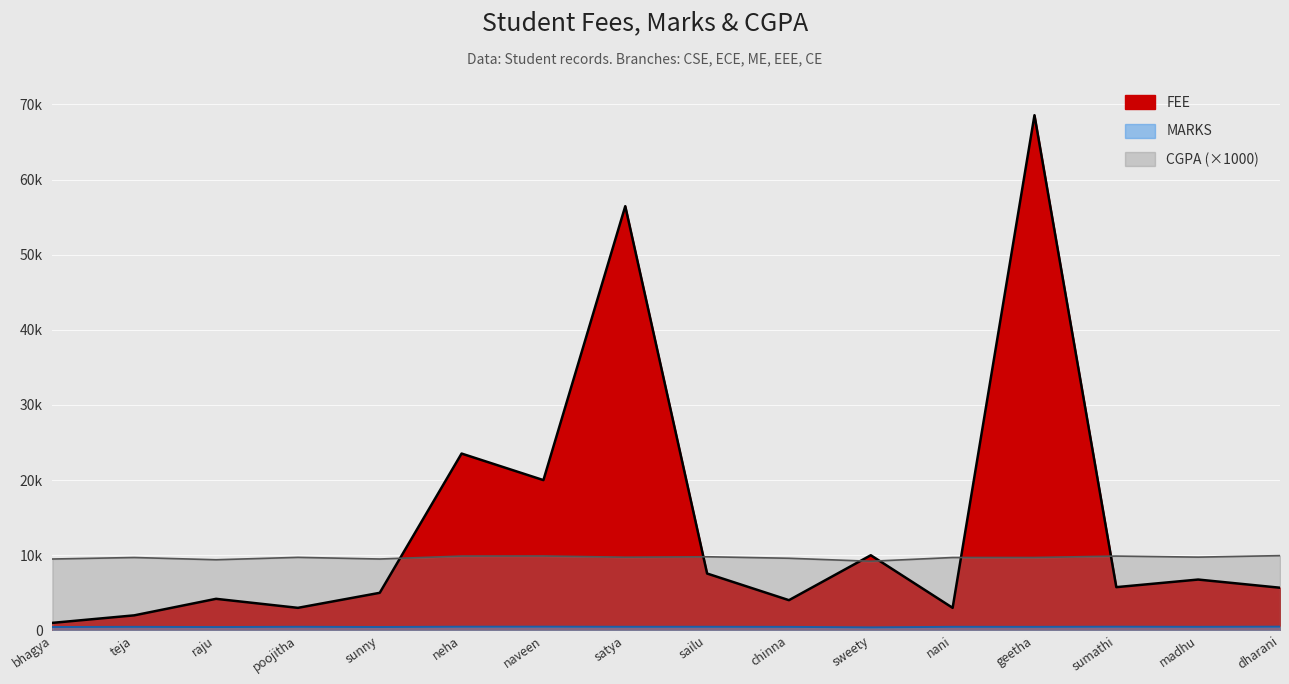

True or false: FEE and MARKS cross at least once.

False